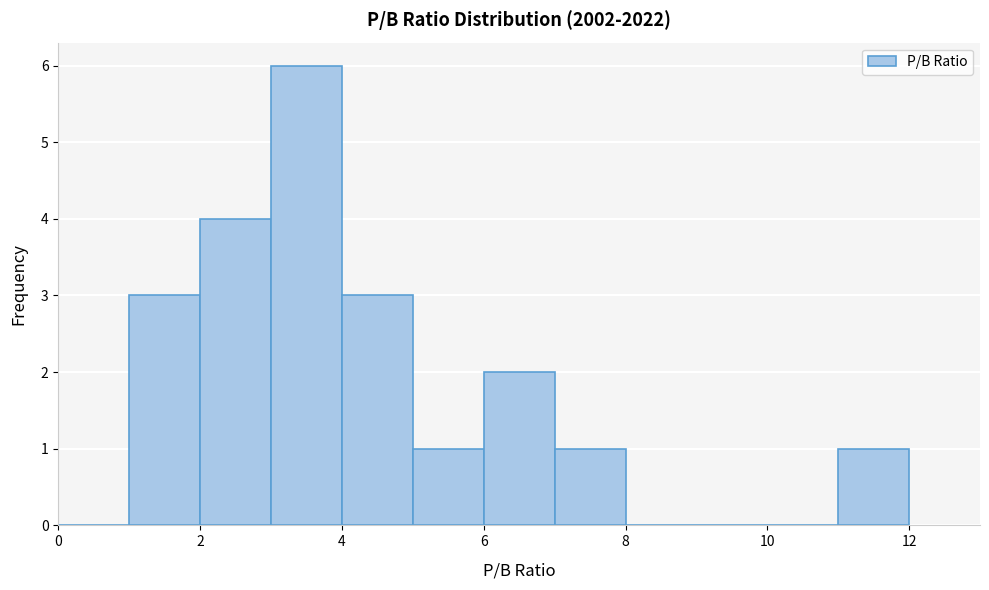

Reading left to right, list every bar in this chart as the range it spans on the x-axis followed by its height. The values are not printed on the chart, so give them approximately, as read against the axis.

0 to 1: 0
1 to 2: 3
2 to 3: 4
3 to 4: 6
4 to 5: 3
5 to 6: 1
6 to 7: 2
7 to 8: 1
8 to 9: 0
9 to 10: 0
10 to 11: 0
11 to 12: 1